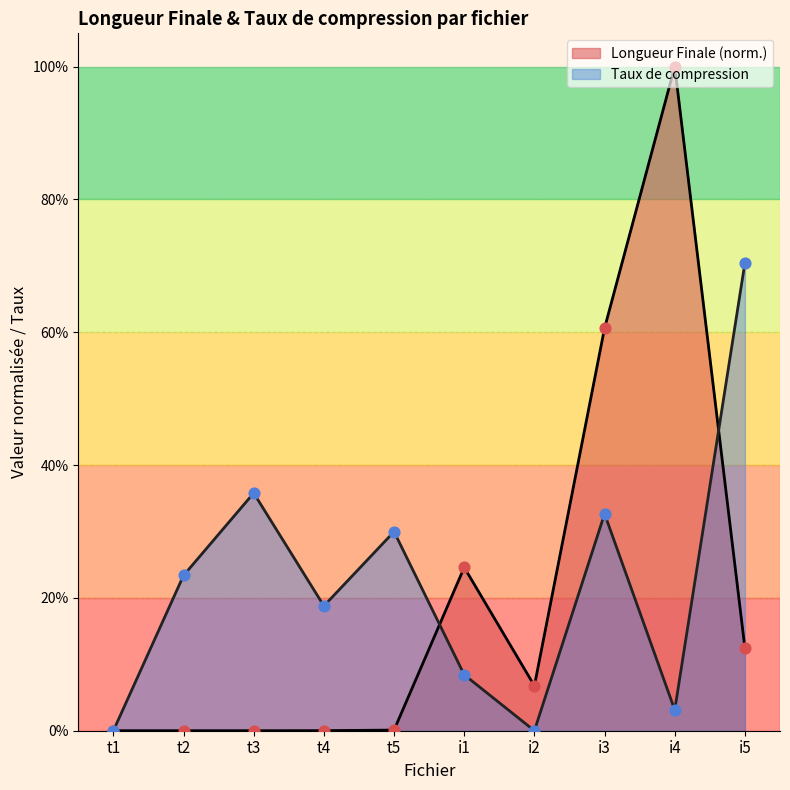

What are all the series names shown in the legend?

Longueur Finale (norm.), Taux de compression